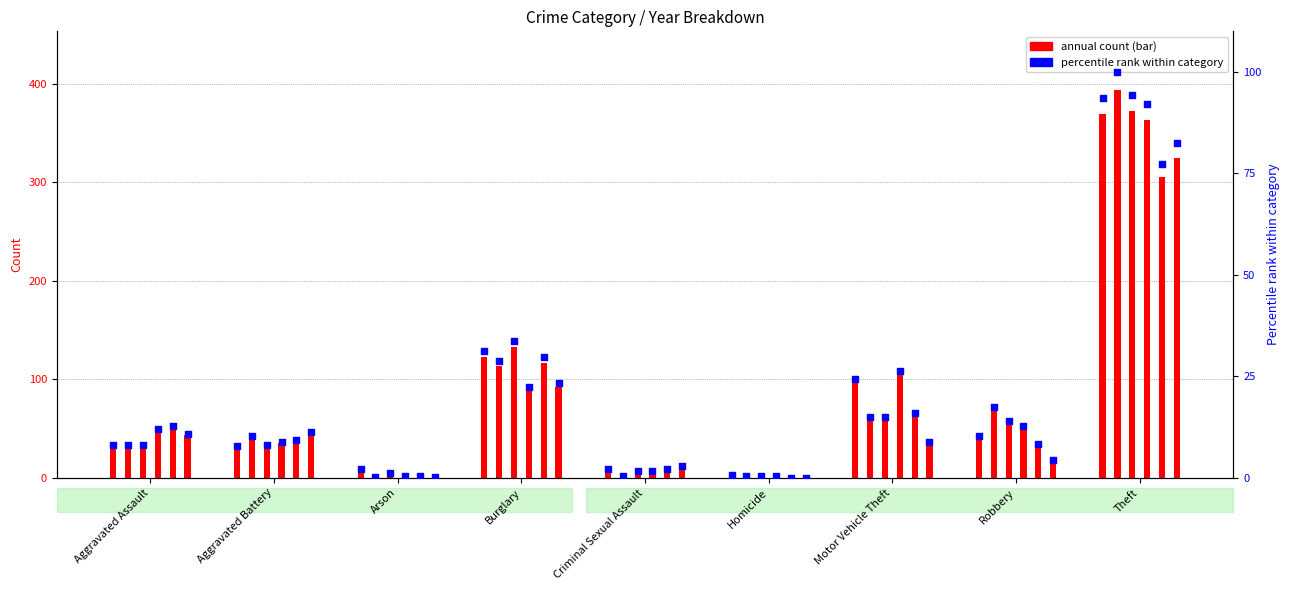

Is the value of 2017 at Arson greater than the value of 2016 at Homicide?

Yes